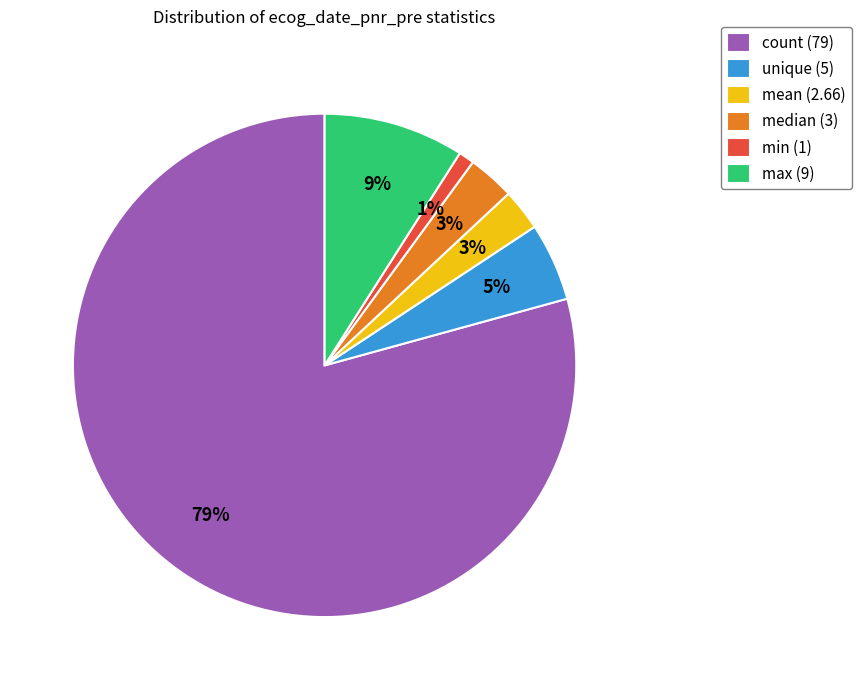

The unique slice represents 5% of the pie. True or false?

True